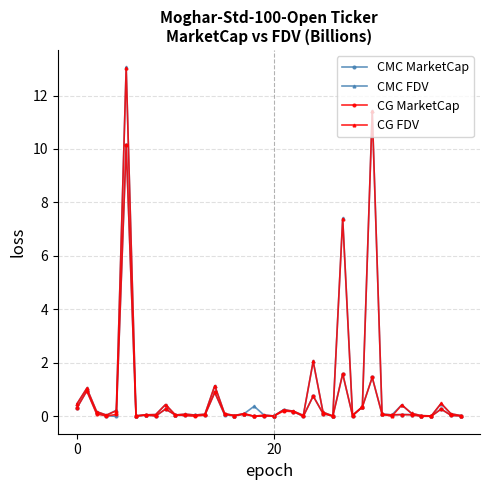

How many distinct data groups are displayed?

4